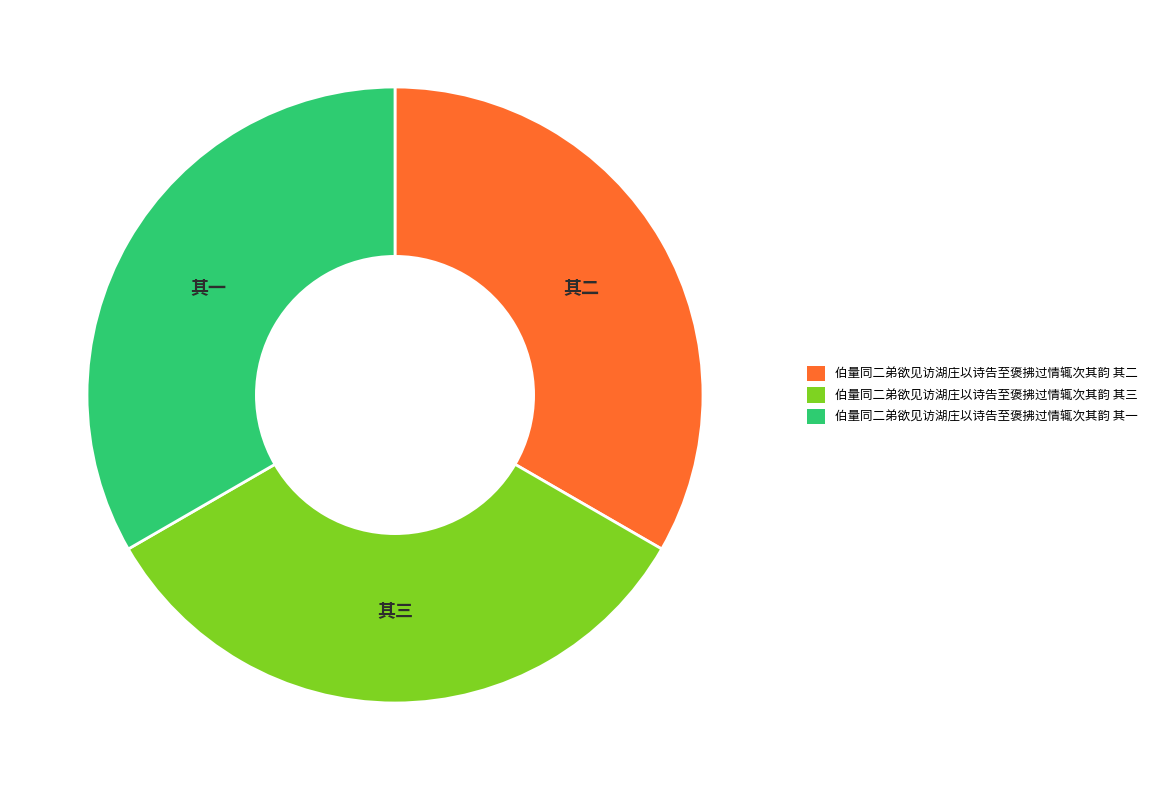

What is the ratio of the value at 伯量同二弟欲见访湖庄以诗告至褒拂过情辄次其韵 其二 to the value at 伯量同二弟欲见访湖庄以诗告至褒拂过情辄次其韵 其三?

1.0